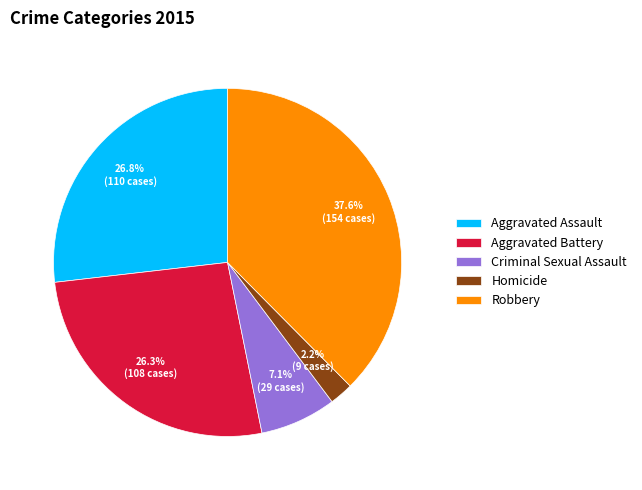

Is Homicide the majority of the pie?

No